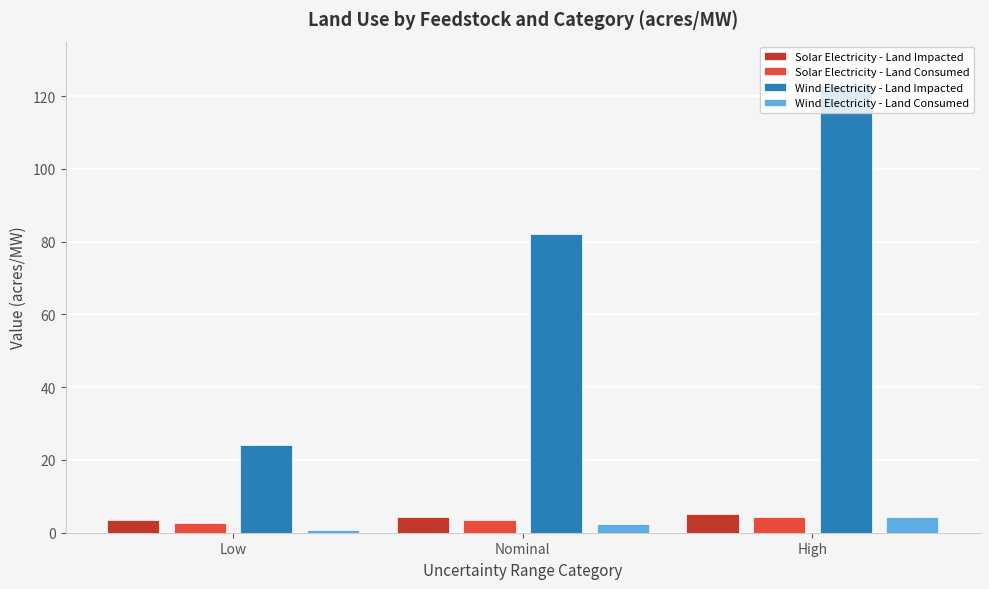

What is the smallest value displayed?

0.8